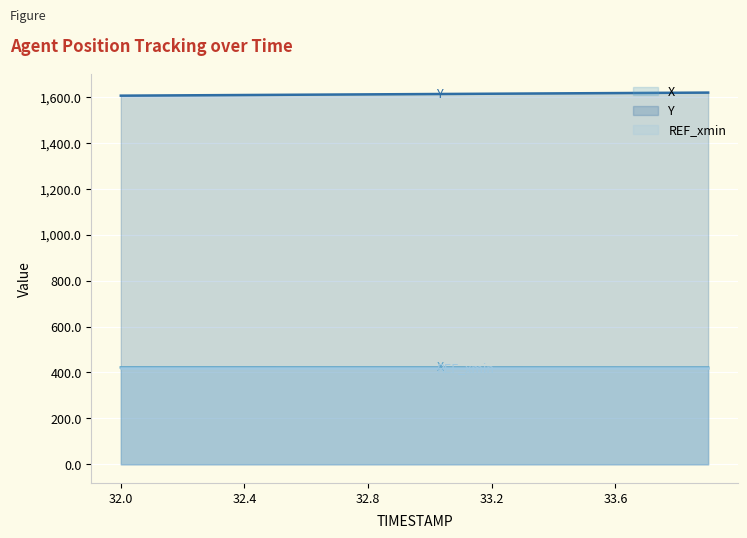

The value of X at 33.6 is 665.5. True or false?

False